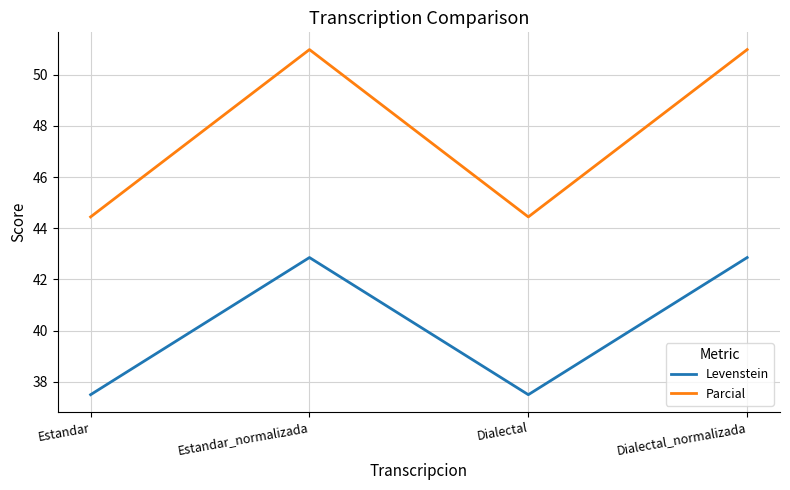

What is the smallest value displayed?

37.5